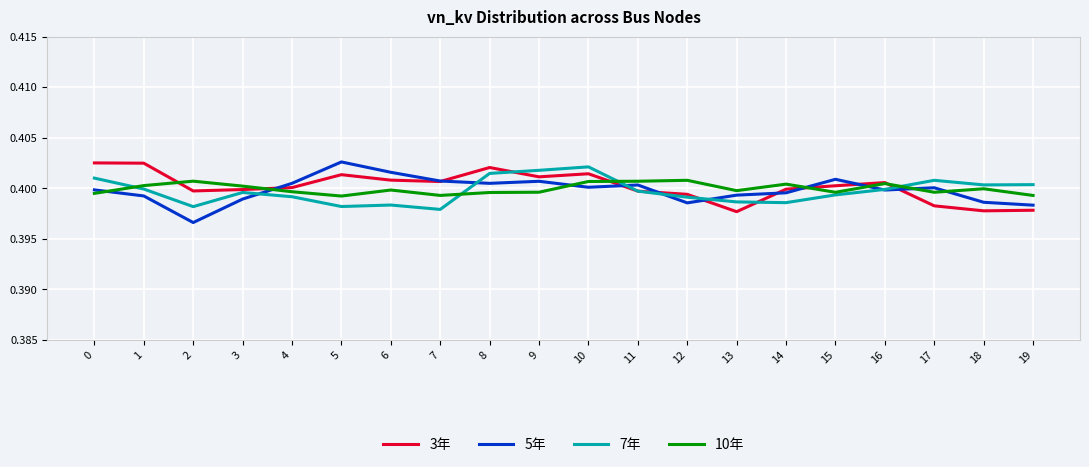

Which has a higher value, 5 or 14?

5